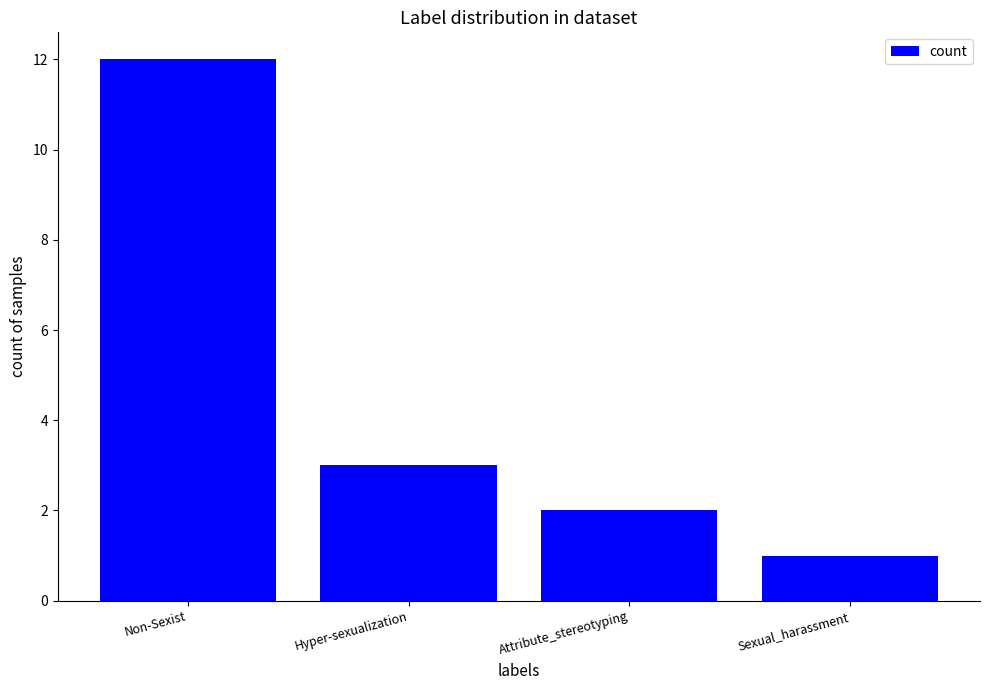

What is the label of the 1st bar from the right?

Sexual_harassment